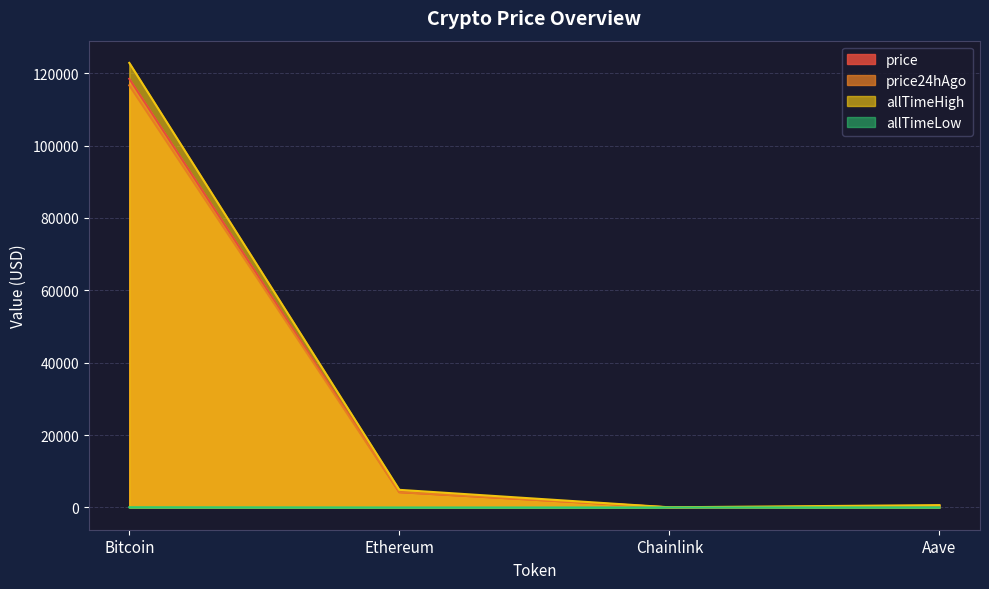

The allTimeLow series shows 67.8 at Bitcoin. True or false?

True